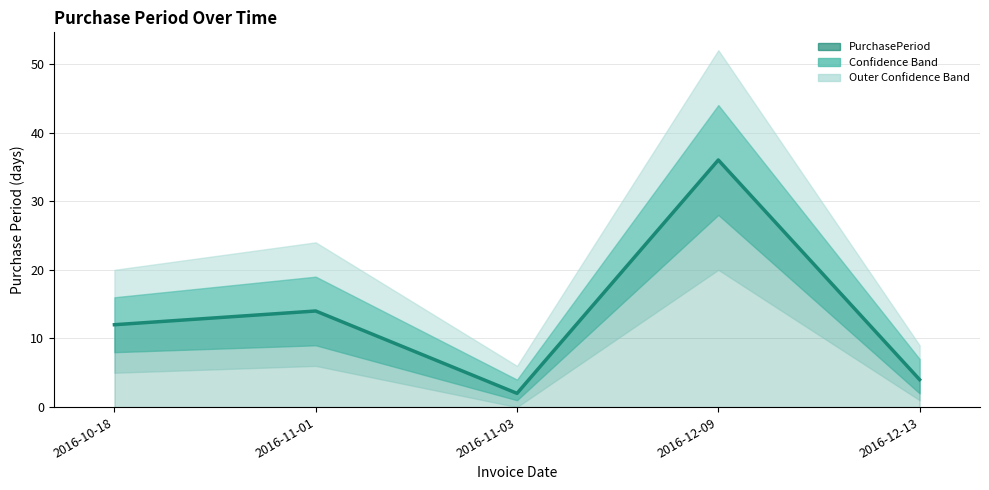

List the labels in order of value, largest first.

2016-12-09, 2016-11-01, 2016-10-18, 2016-12-13, 2016-11-03